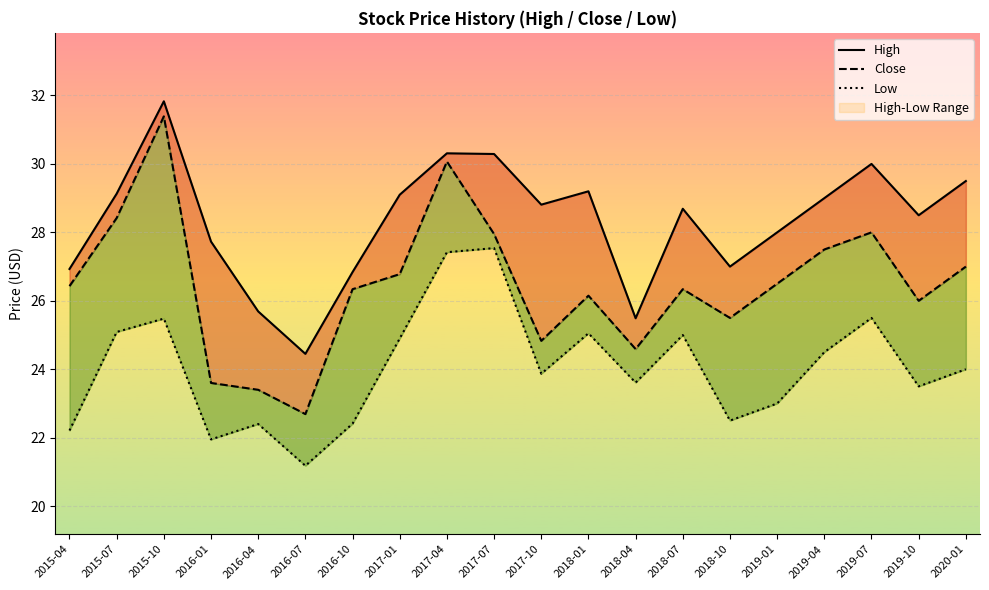

Is the value of Low at 2017-10 greater than the value of Close at 2019-04?

No